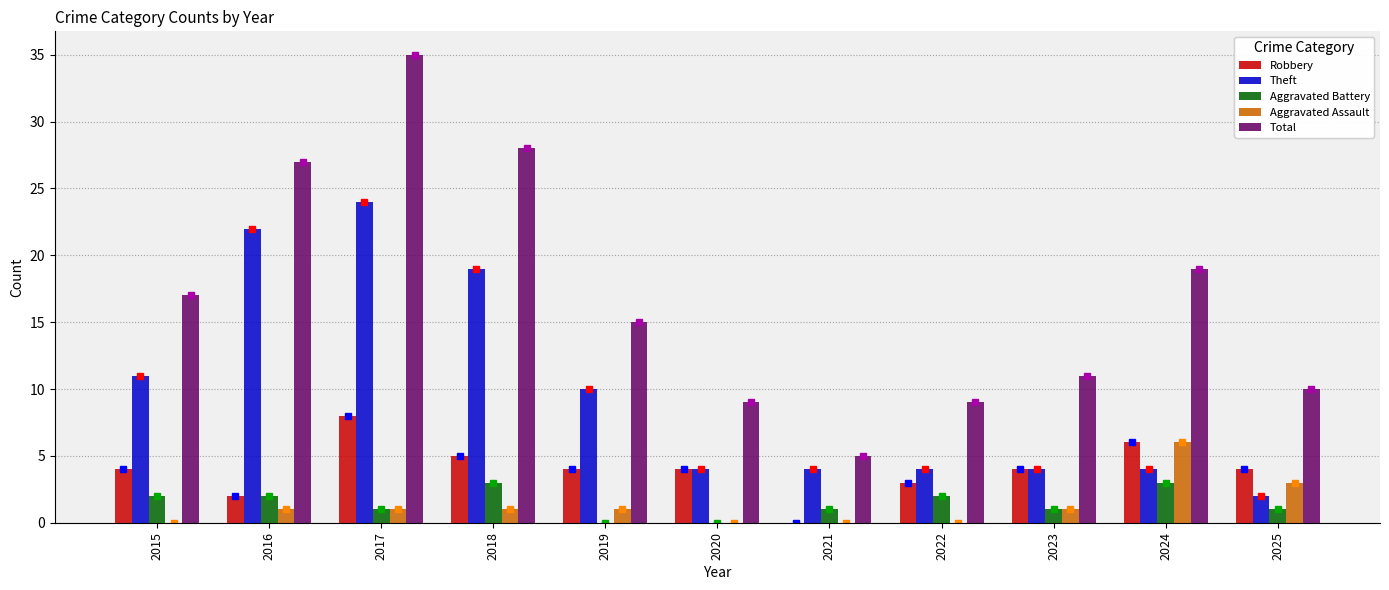

Where does the Aggravated Assault series first go above 1?

2024